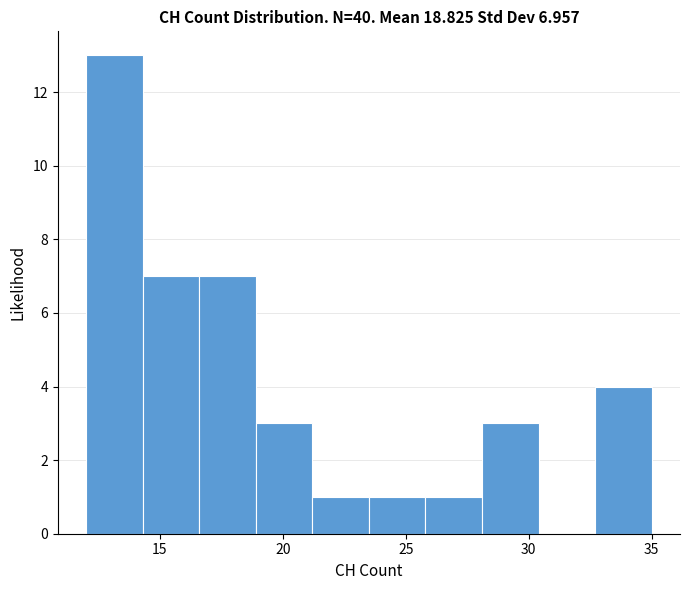

Which range on the x-axis has the tallest bar?

12.0 to 14.3